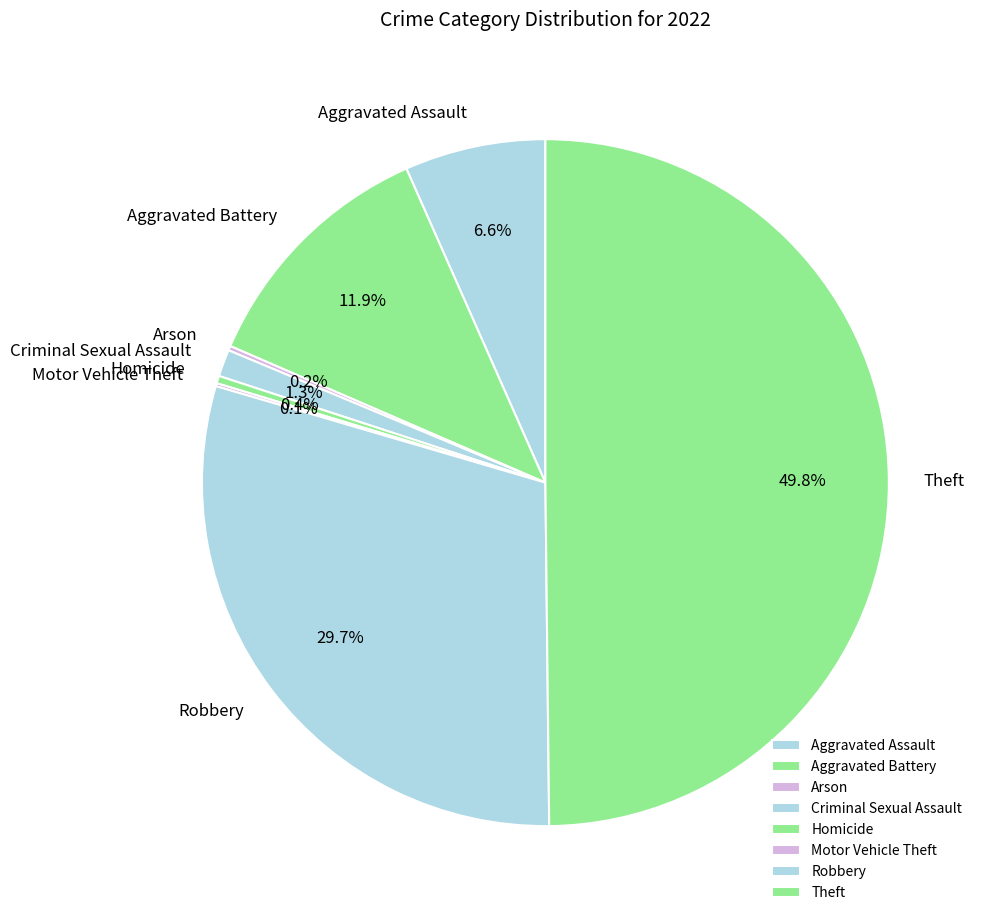

How much of the chart is everything except Homicide?

99.6%